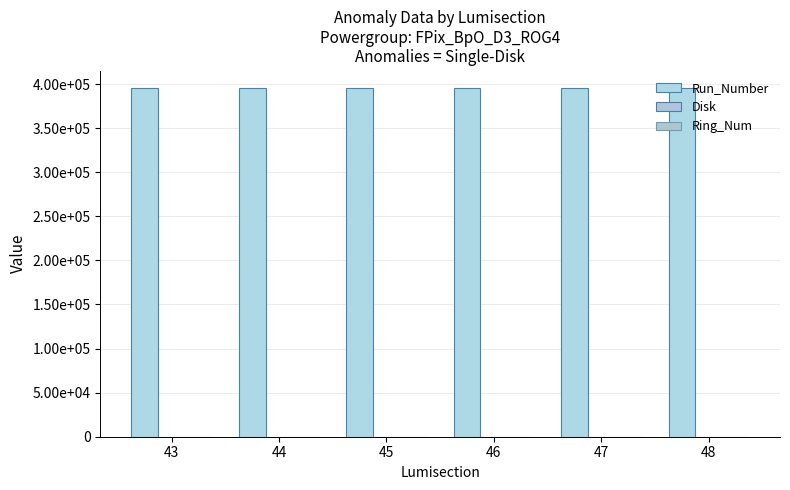

What is the total value across all series at 48?

395627